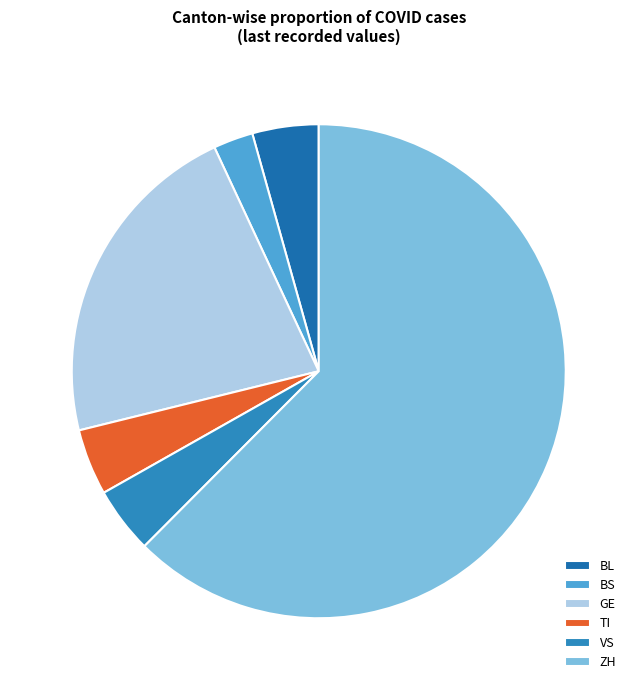

Count the number of slices in the pie.

6